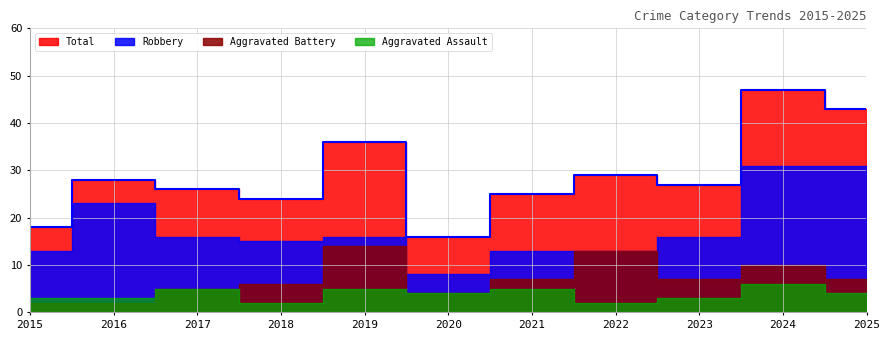

Rank the series by their maximum value, from lowest to highest.

Aggravated Assault, Aggravated Battery, Robbery, Total